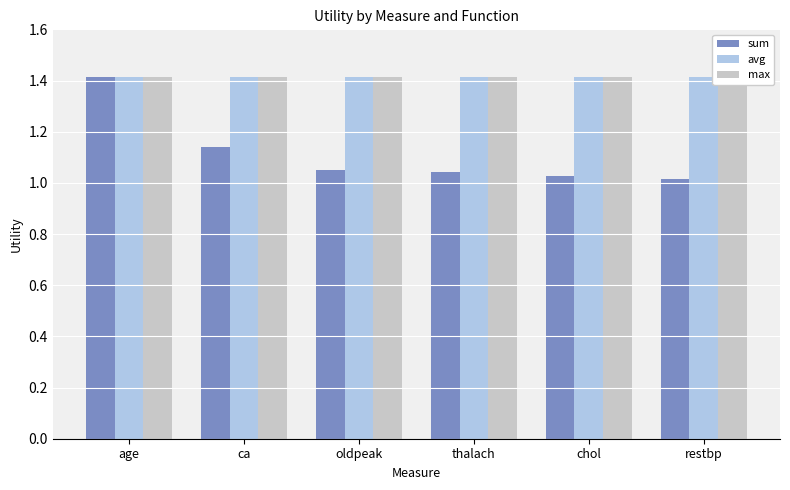

Reading left to right, what are all the values shown in this chart?

sum: 1.4	1.1	1.1	1.0	1.0	1.0
avg: 1.4	1.4	1.4	1.4	1.4	1.4
max: 1.4	1.4	1.4	1.4	1.4	1.4